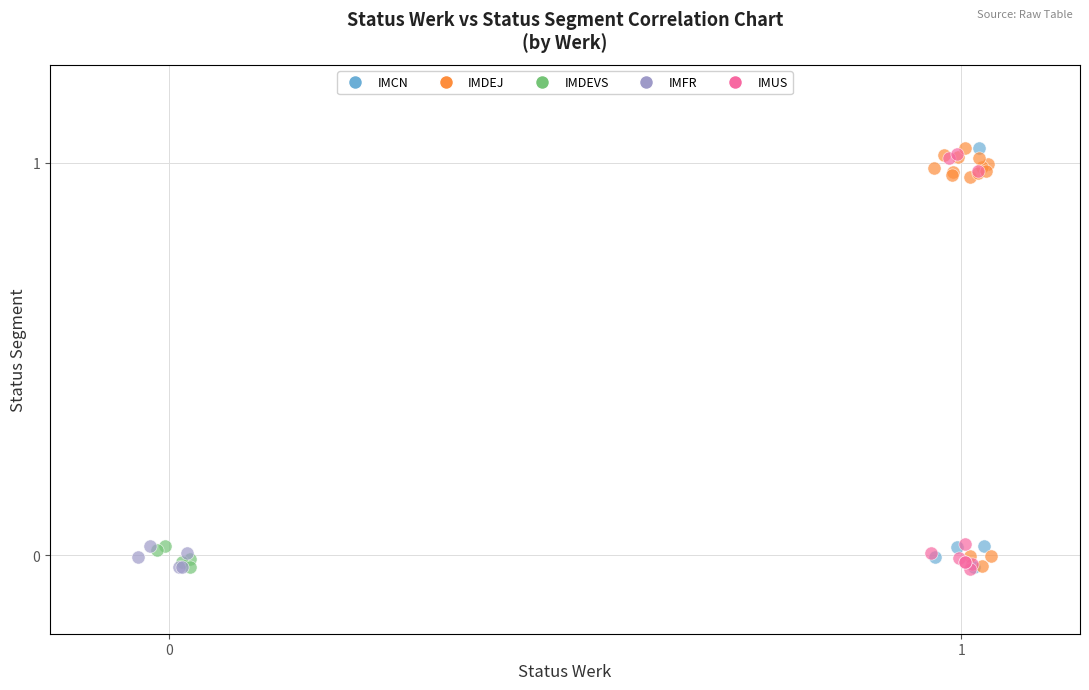

What are all the series names shown in the legend?

IMCN, IMDEJ, IMDEVS, IMFR, IMUS